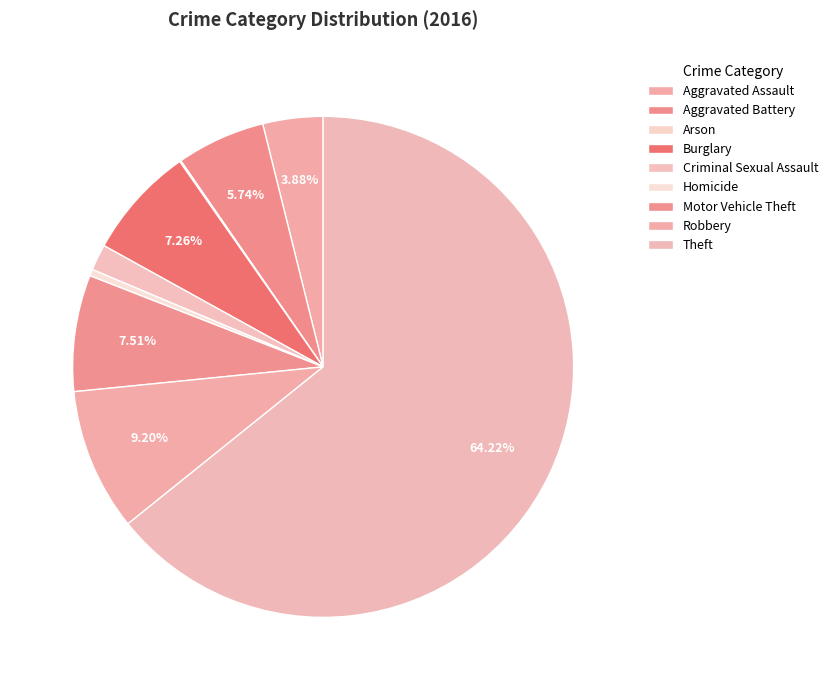

Is it true that Motor Vehicle Theft is 22% of the pie?

False